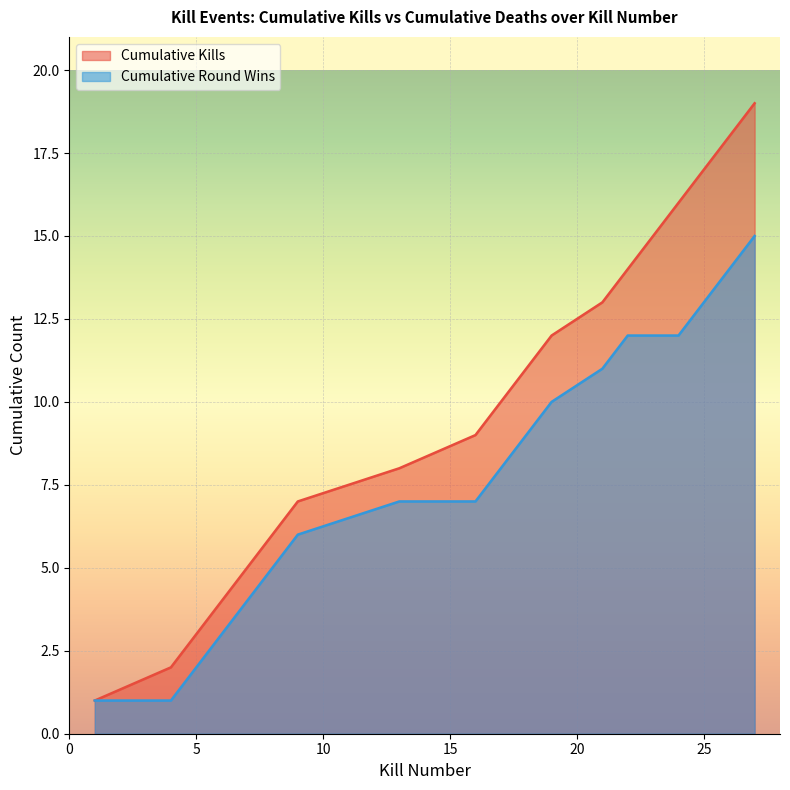

At which category does the chart reach its peak across all series?

27